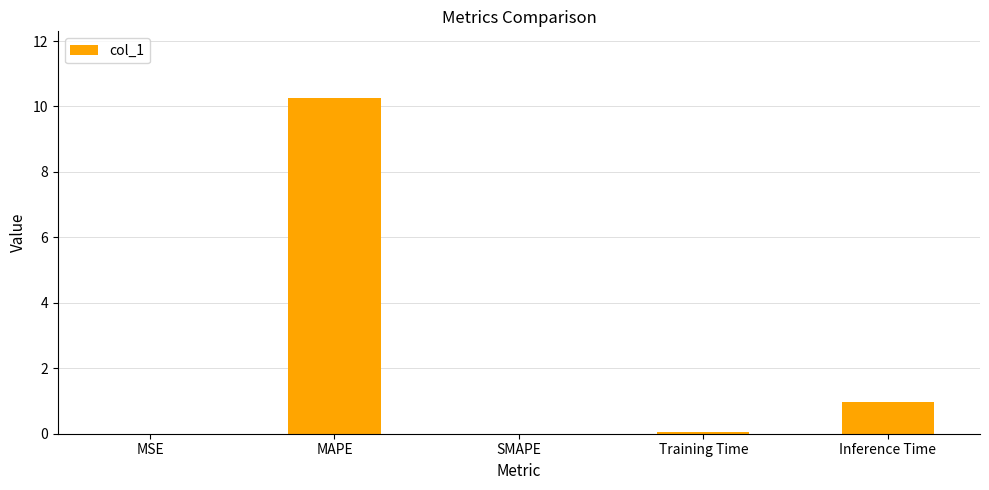

What is the change in value from MAPE to SMAPE?

-10.2